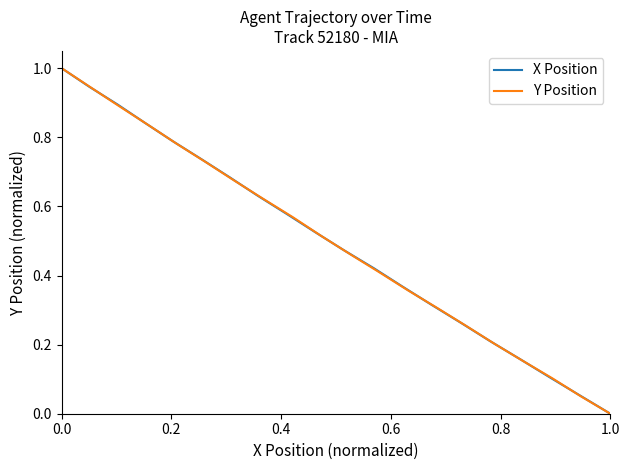

Rank the series by their maximum value, from highest to lowest.

X Position, Y Position